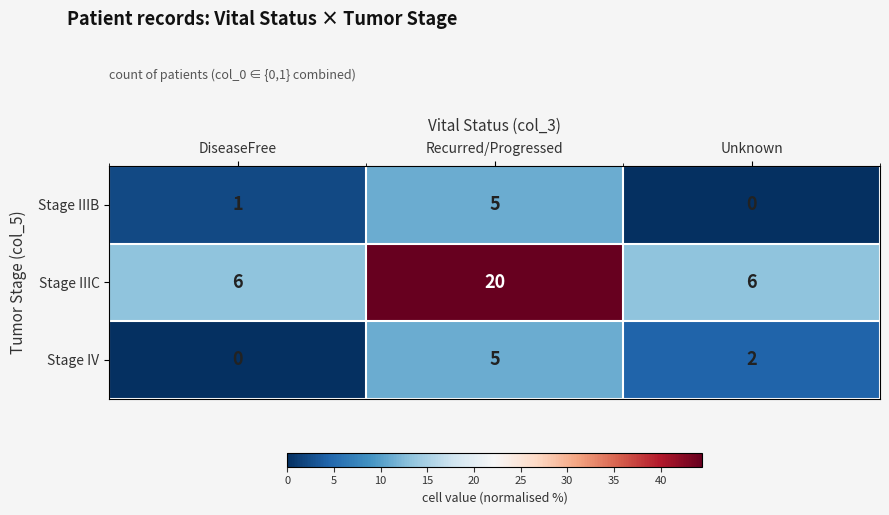

What is the difference between the highest and lowest values at DiseaseFree?

6